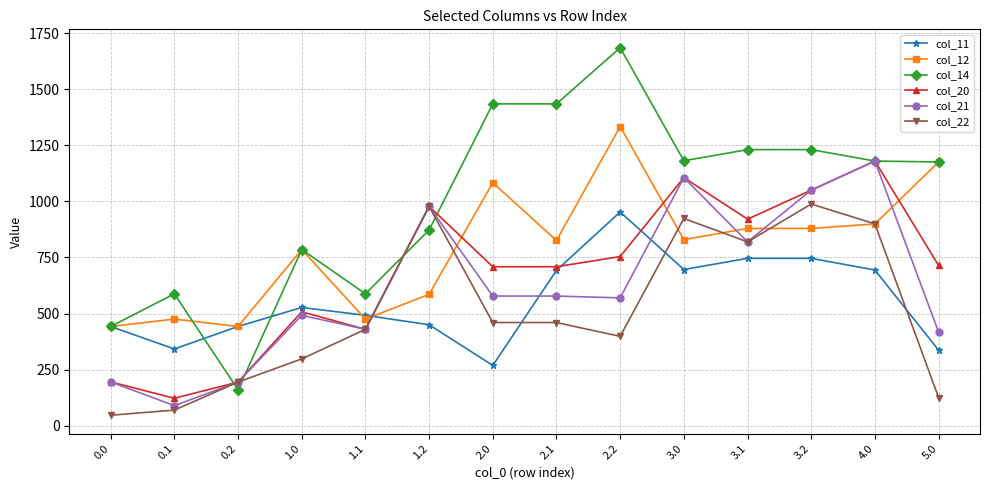

True or false: col_22 and col_14 cross at least once.

True